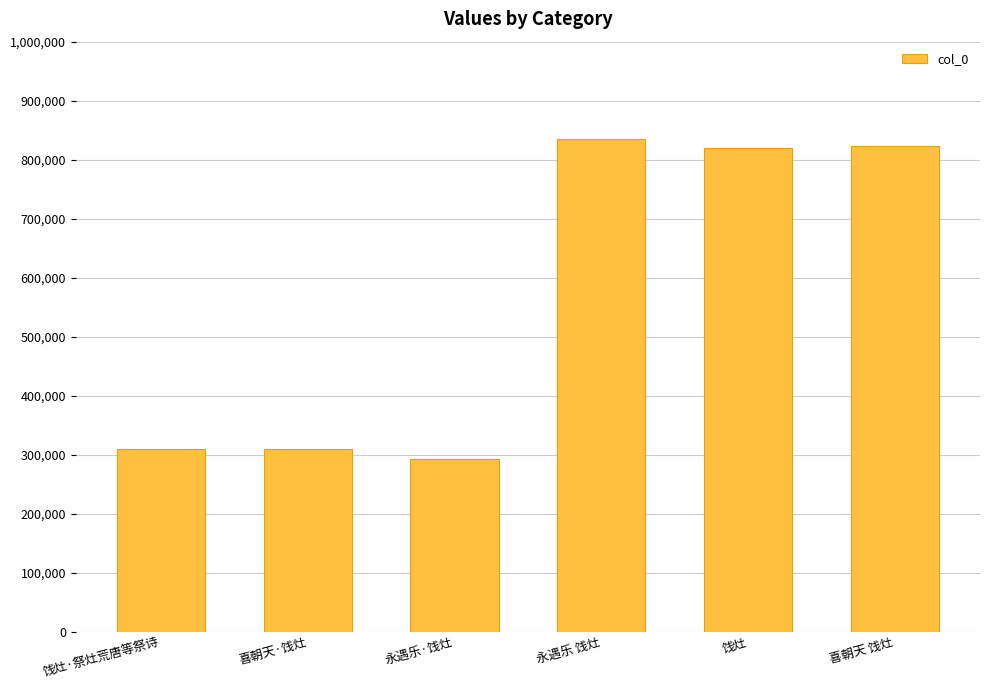

What is the smallest value displayed?

292151